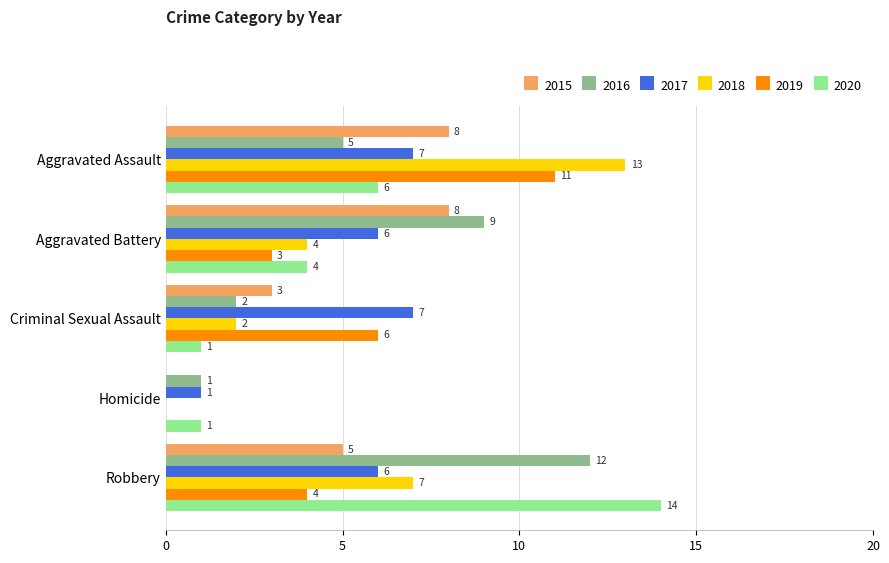

Is it true that 2018 equals 2 at Aggravated Battery?

False